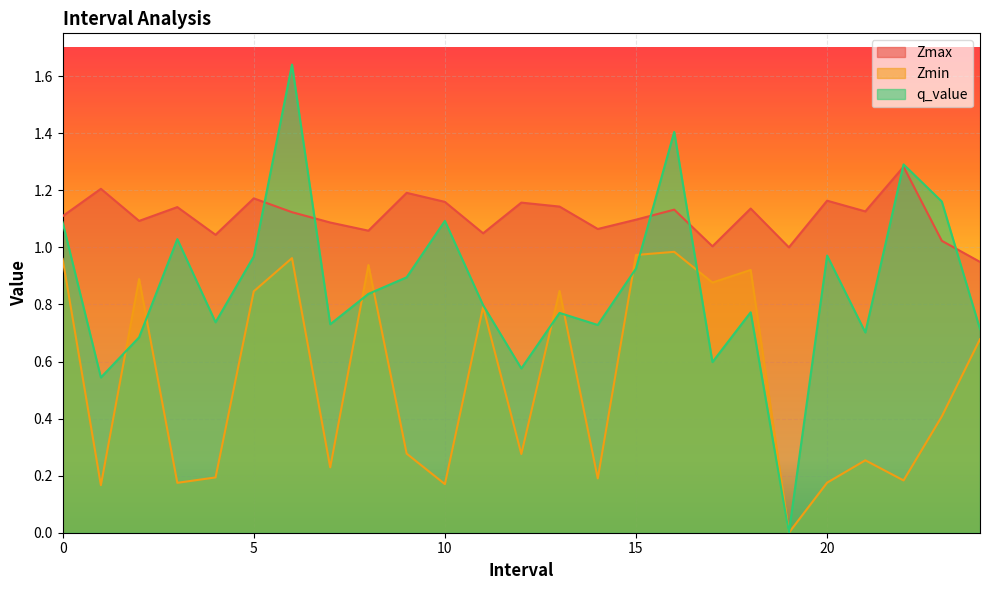

Which series has the widest spread of values?

q_value